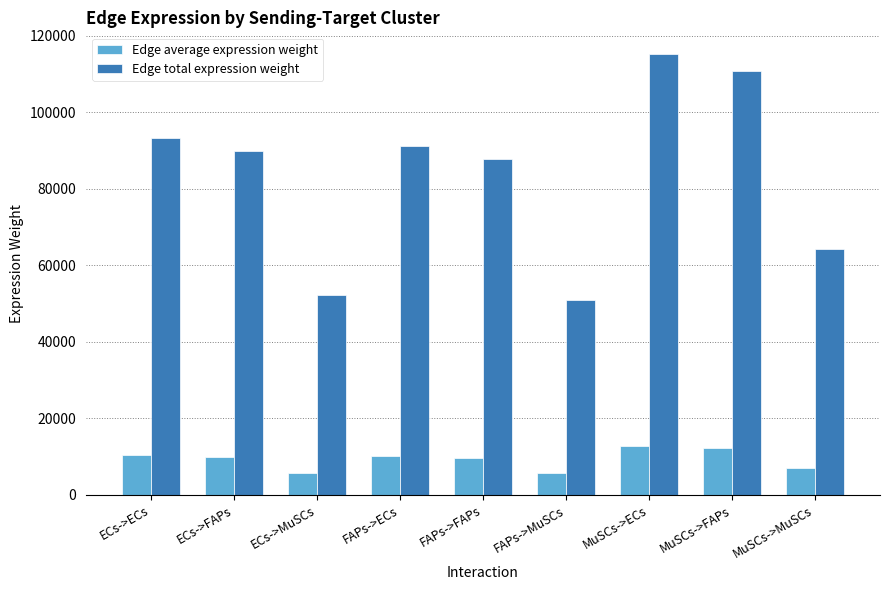

What is the value of the Edge average expression weight bar at the 3rd from the left?

5799.4